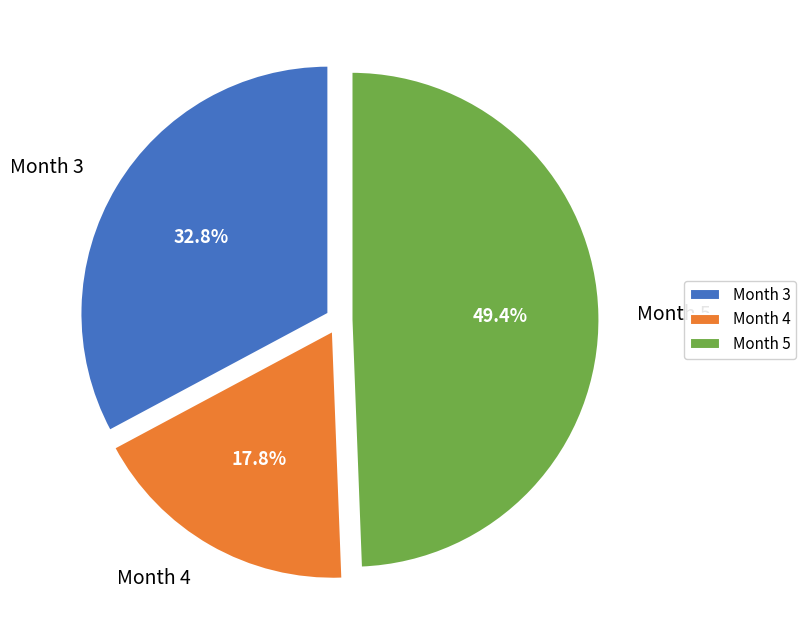

Is there a majority slice in this chart?

No